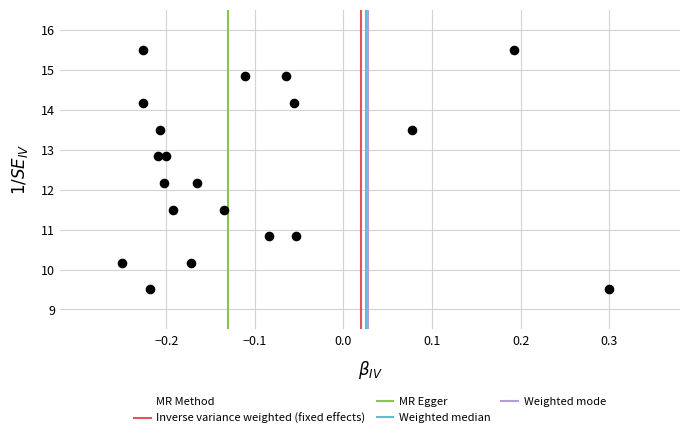

What is the range of Y values (max minus min)?

6.0